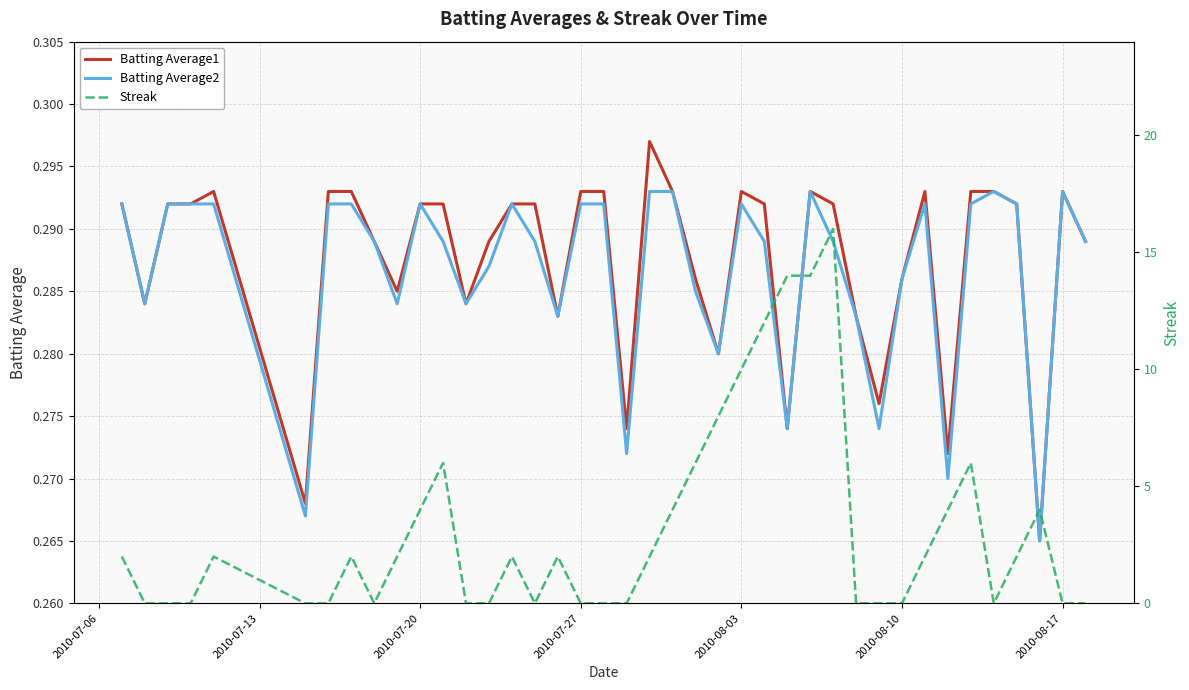

The value of Batting Average2 at 2010-07-27 is 0.5. True or false?

False